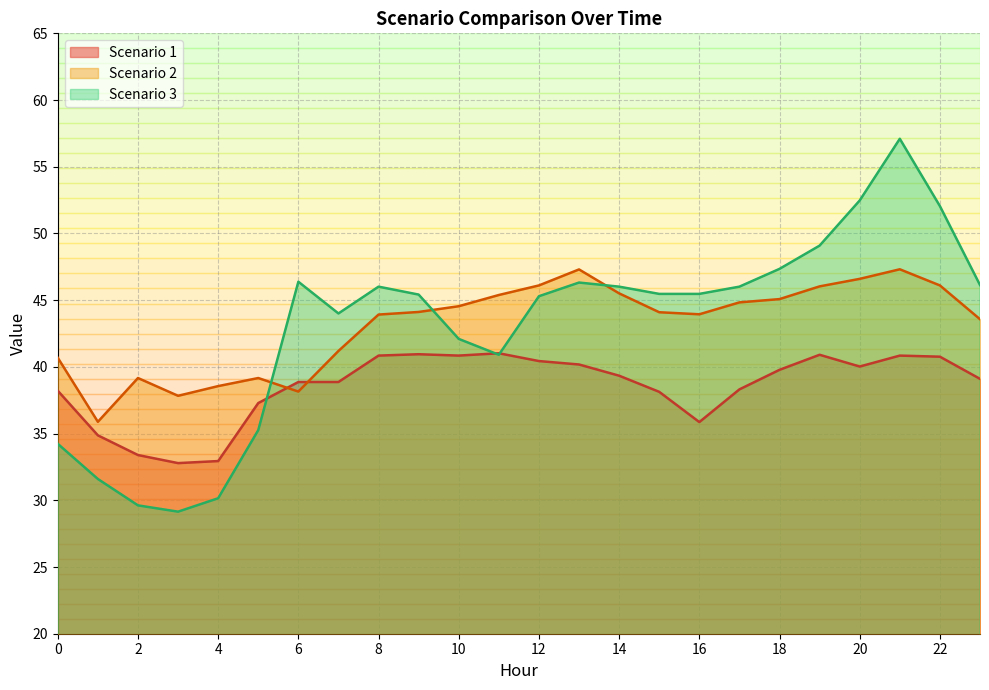

Reading right to left, extract all data points from this chart.

Scenario 1: 23=39.1	22=40.8	21=40.8	20=40.0	19=40.9	18=39.8	17=38.3	16=35.9	15=38.1	14=39.3	13=40.2	12=40.4	11=41.0	10=40.8	9=40.9	8=40.8	7=38.9	6=38.9	5=37.3	4=32.9	3=32.8	2=33.4	1=34.9	0=38.2
Scenario 2: 23=43.6	22=46.1	21=47.3	20=46.6	19=46.0	18=45.1	17=44.8	16=43.9	15=44.1	14=45.5	13=47.3	12=46.1	11=45.4	10=44.5	9=44.1	8=43.9	7=41.2	6=38.1	5=39.2	4=38.6	3=37.8	2=39.2	1=35.9	0=40.7
Scenario 3: 23=46.1	22=52.1	21=57.1	20=52.5	19=49.1	18=47.3	17=46.0	16=45.5	15=45.5	14=46.0	13=46.3	12=45.3	11=40.9	10=42.1	9=45.4	8=46.0	7=44.0	6=46.4	5=35.3	4=30.2	3=29.1	2=29.6	1=31.6	0=34.2